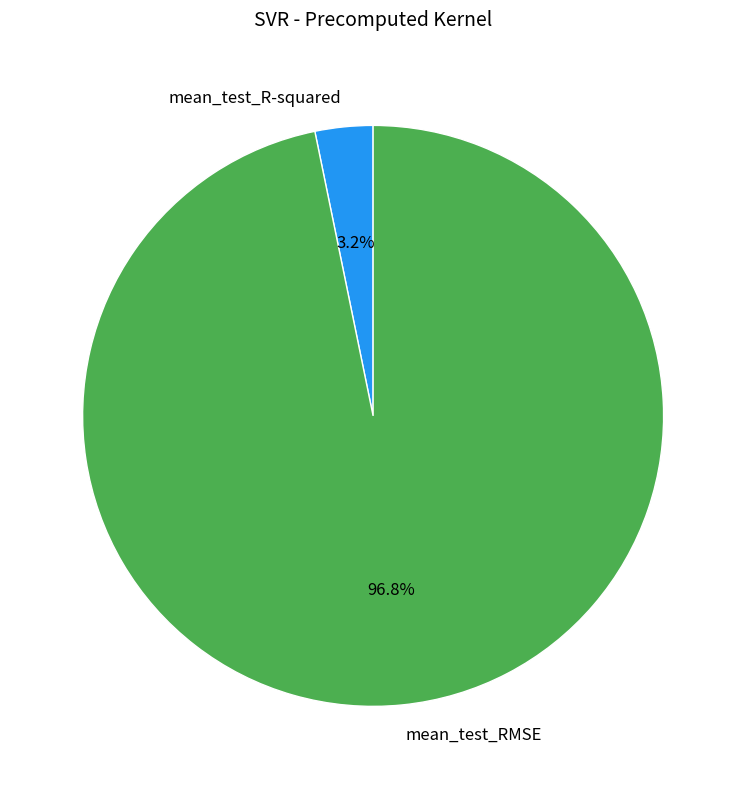

Which slice is the largest?

mean_test_RMSE